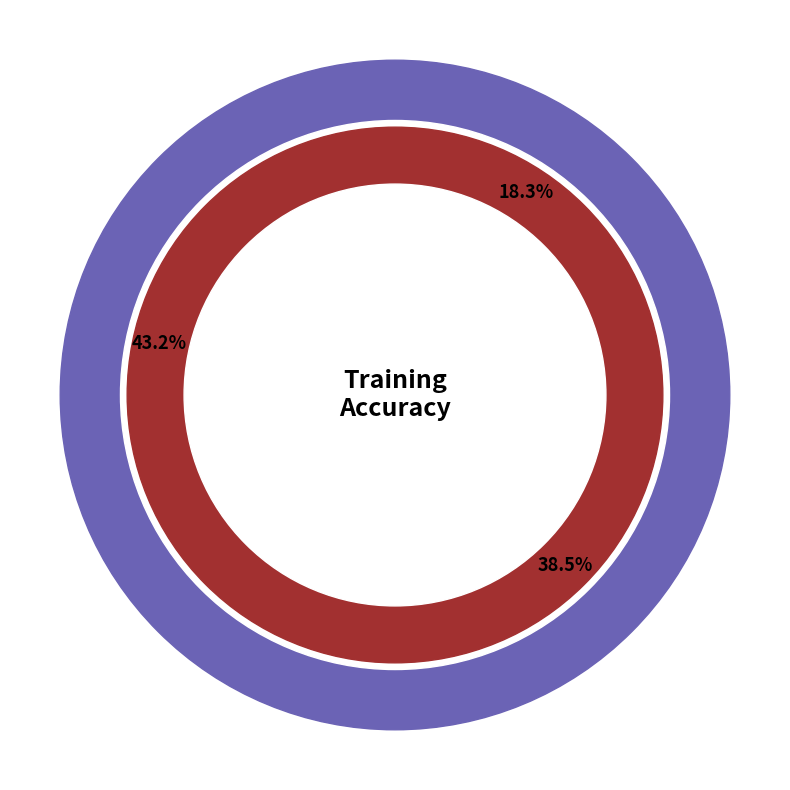

What percentage is the 1 slice, to the nearest percent?

39%